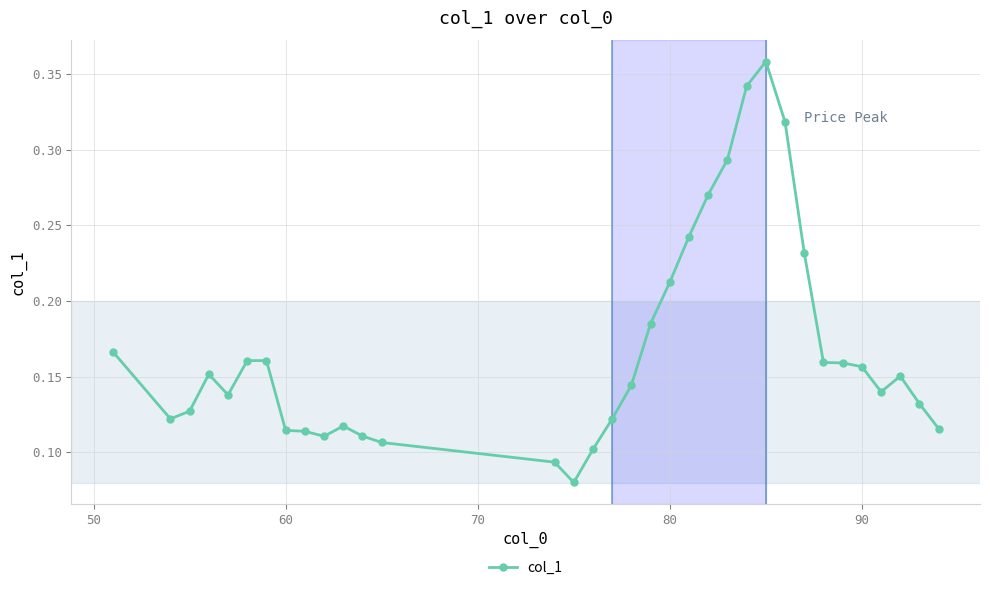

Count the values in the range 0 to 1.

34